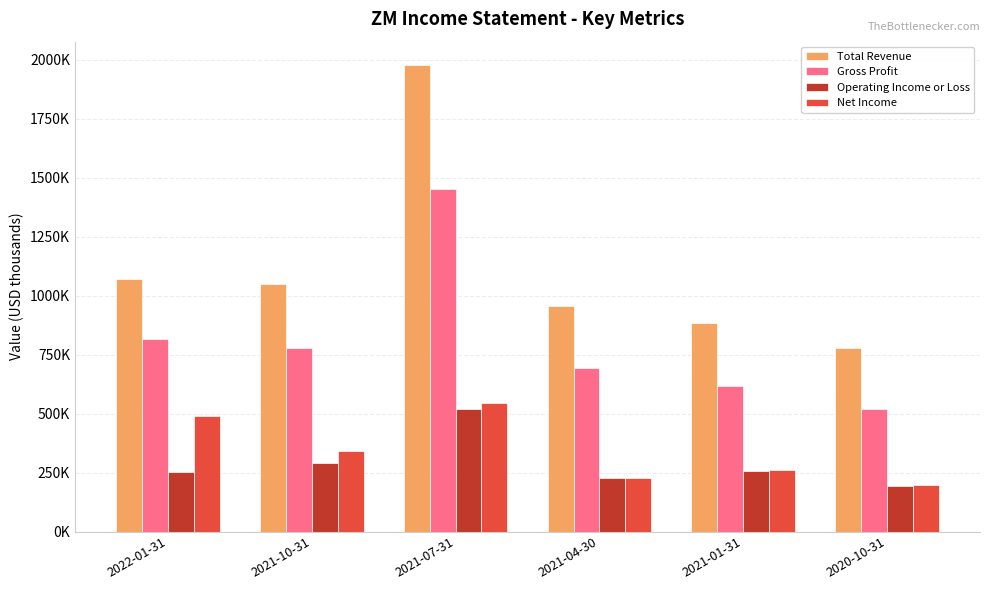

Reading left to right, extract all data points from this chart.

Total Revenue: 1071400	1050800	1977700	956200	882500	777200
Gross Profit: 814100	779800	1451500	691200	615200	518500
Operating Income or Loss: 251800	290900	520900	226300	256100	192200
Net Income: 490500	340300	544300	227400	260400	198400